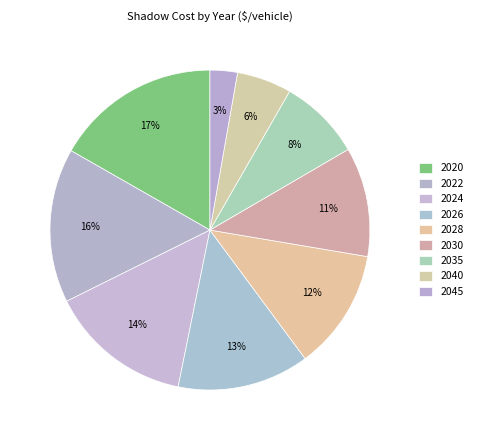

Is it true that 2035 is 1% of the pie?

False